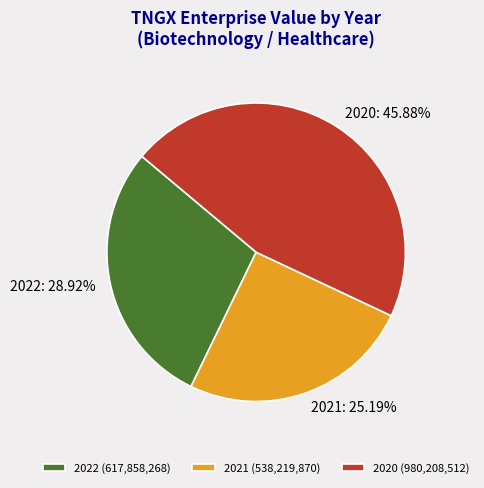

Count the number of slices in the pie.

3